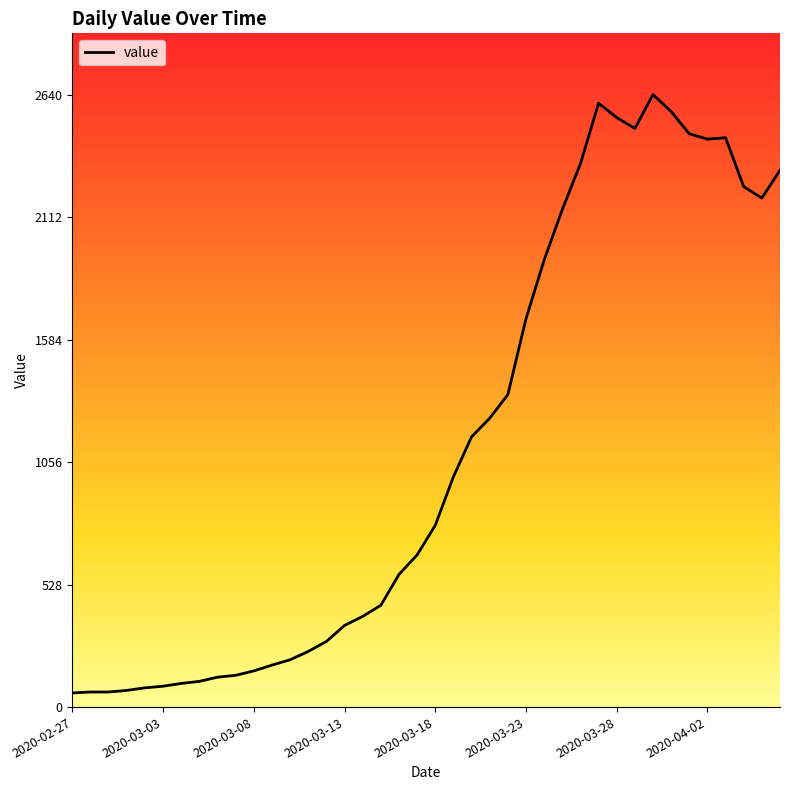

What is the maximum value shown in the chart?

2640